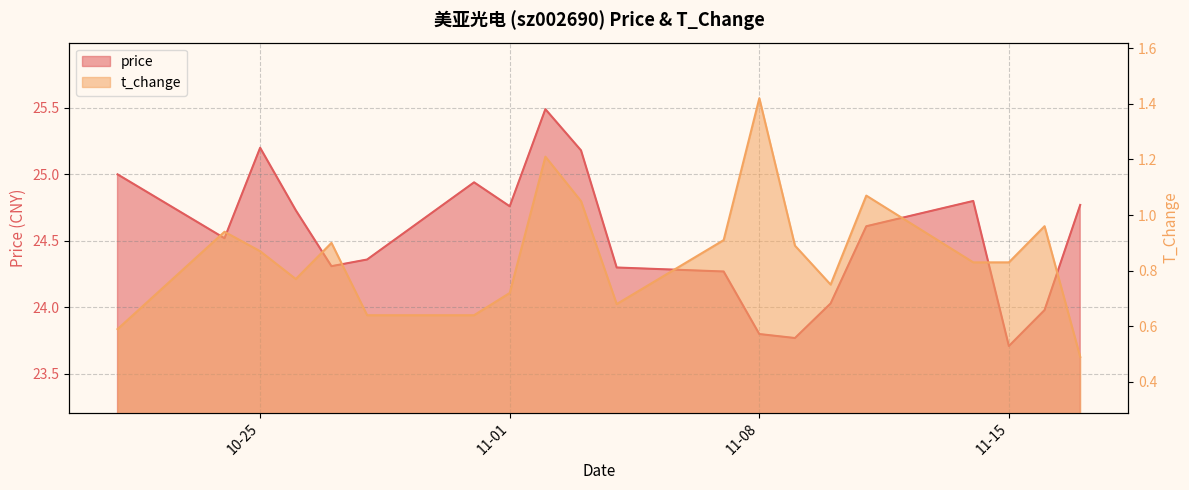

What is the smallest value displayed?

0.5